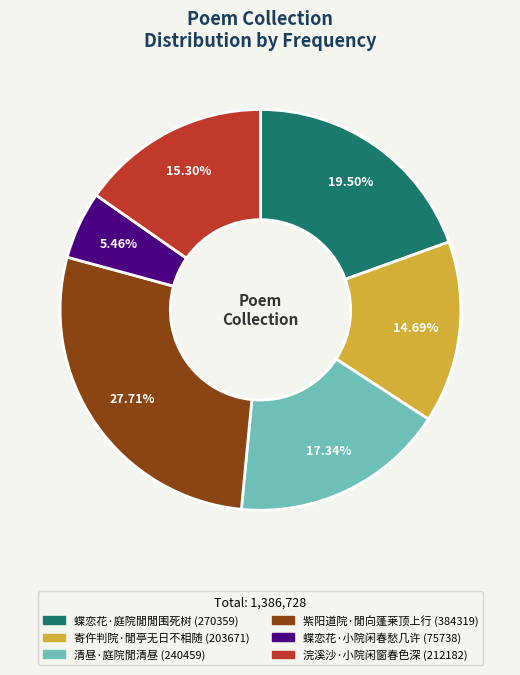

To the nearest percent, what percentage of the pie is 清昼·庭院閒清昼?

17%